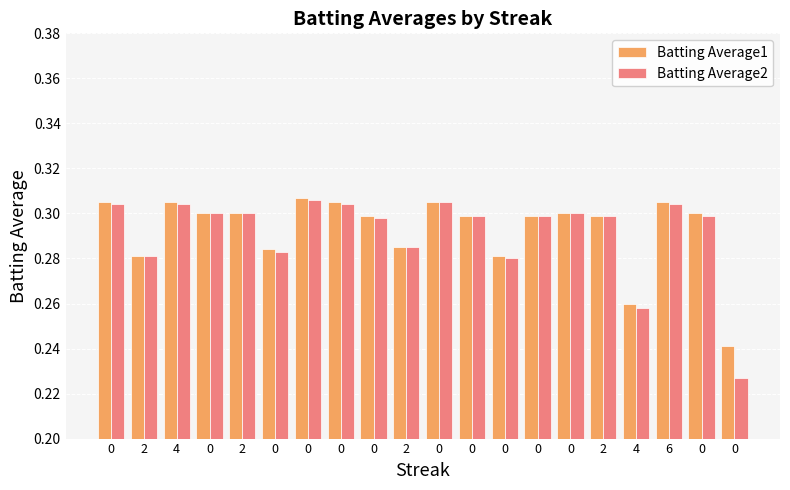

Rank the categories by Batting Average2 value from lowest to highest.

0, 4, 0, 2, 0, 2, 0, 0, 0, 2, 0, 0, 2, 0, 0, 4, 0, 6, 0, 0